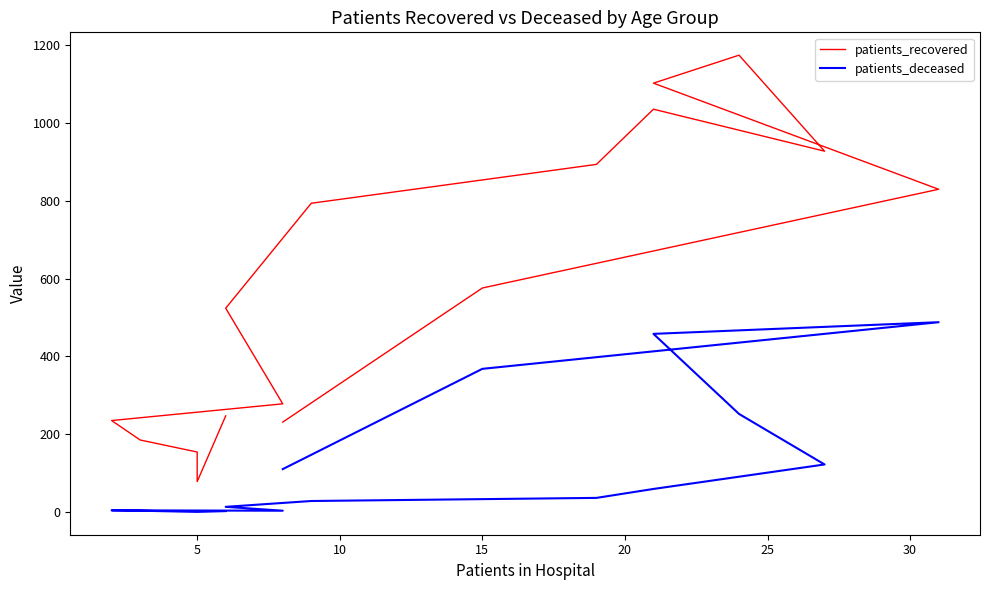

True or false: patients_deceased and patients_recovered intersect in this chart.

False